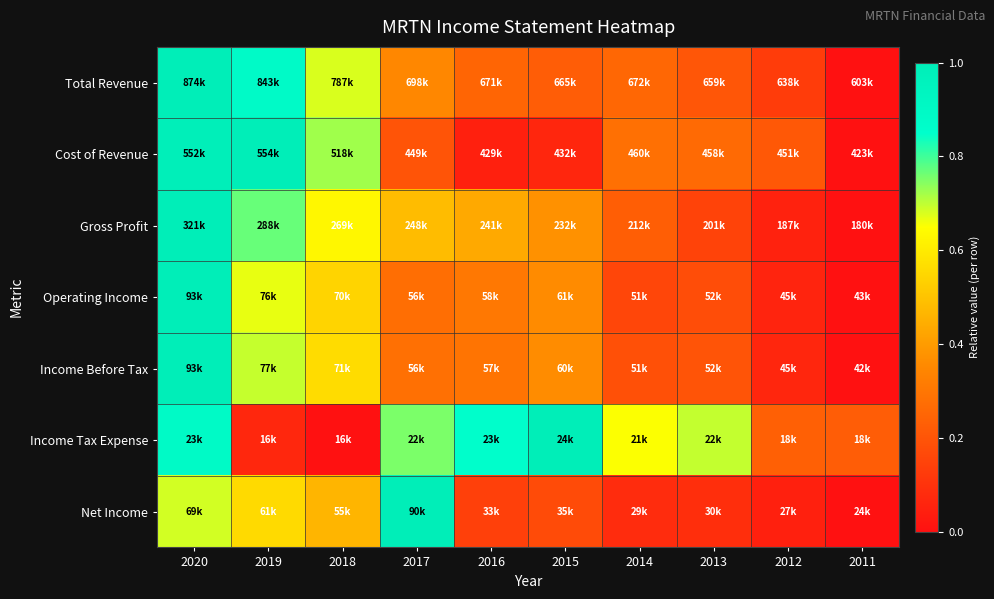

Which label corresponds to the smallest value in the chart?

2011